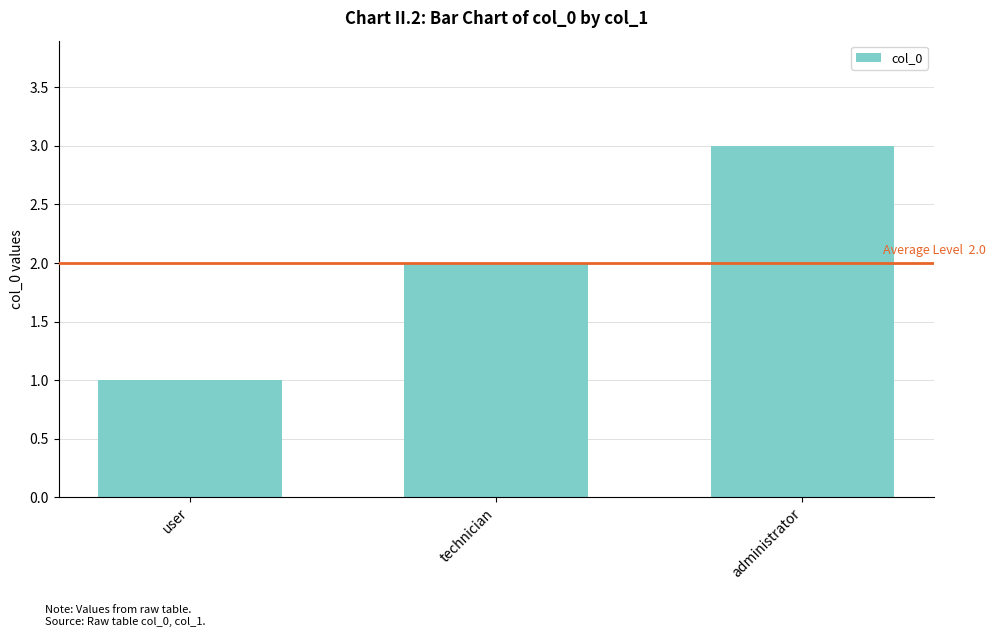

Which has a higher value, administrator or technician?

administrator